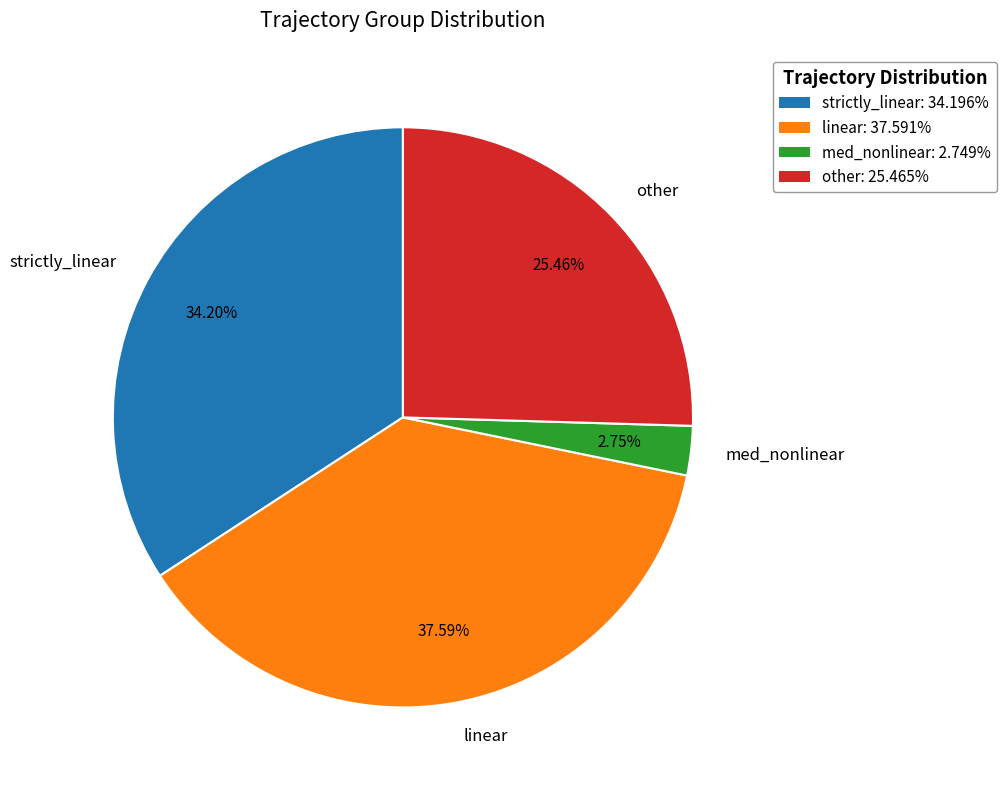

Approximately how many times larger is the value at other compared to linear?

0.7